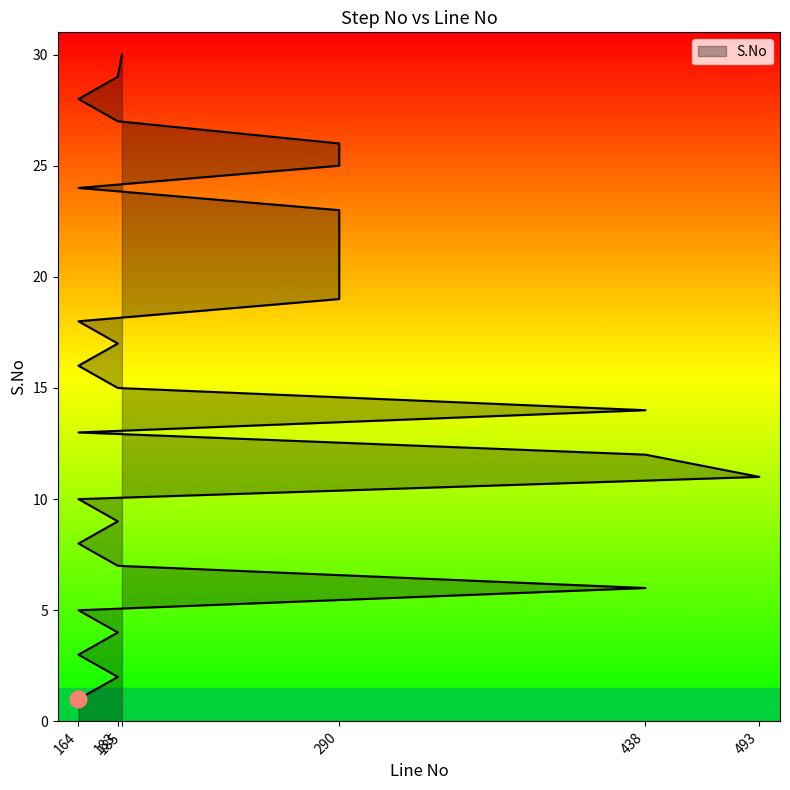

Reading right to left, what are all the values shown in this chart?

185=30	183=29	164=28	183=27	290=26	290=25	164=24	290=23	290=22	290=21	290=20	290=19	164=18	183=17	164=16	183=15	438=14	164=13	438=12	493=11	164=10	183=9	164=8	183=7	438=6	164=5	183=4	164=3	183=2	164=1